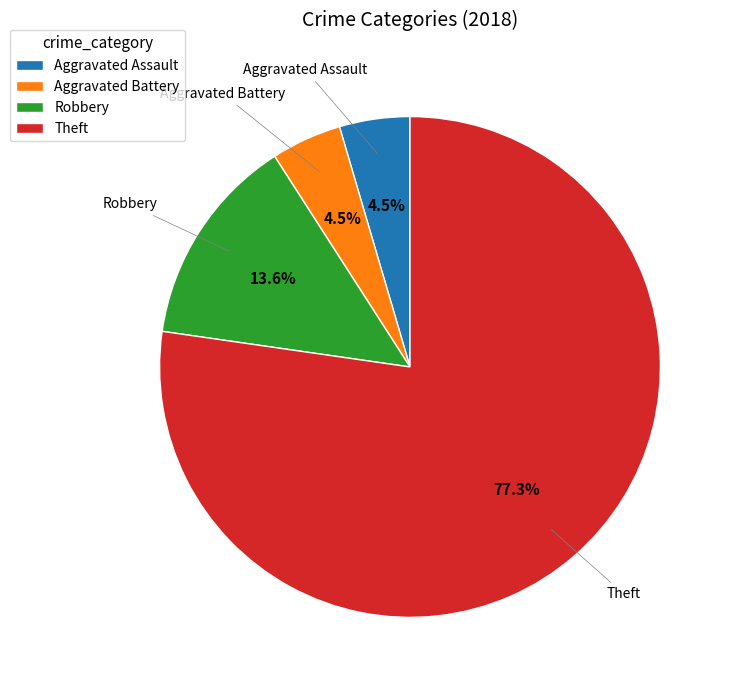

What is the largest slice in the pie chart?

Theft